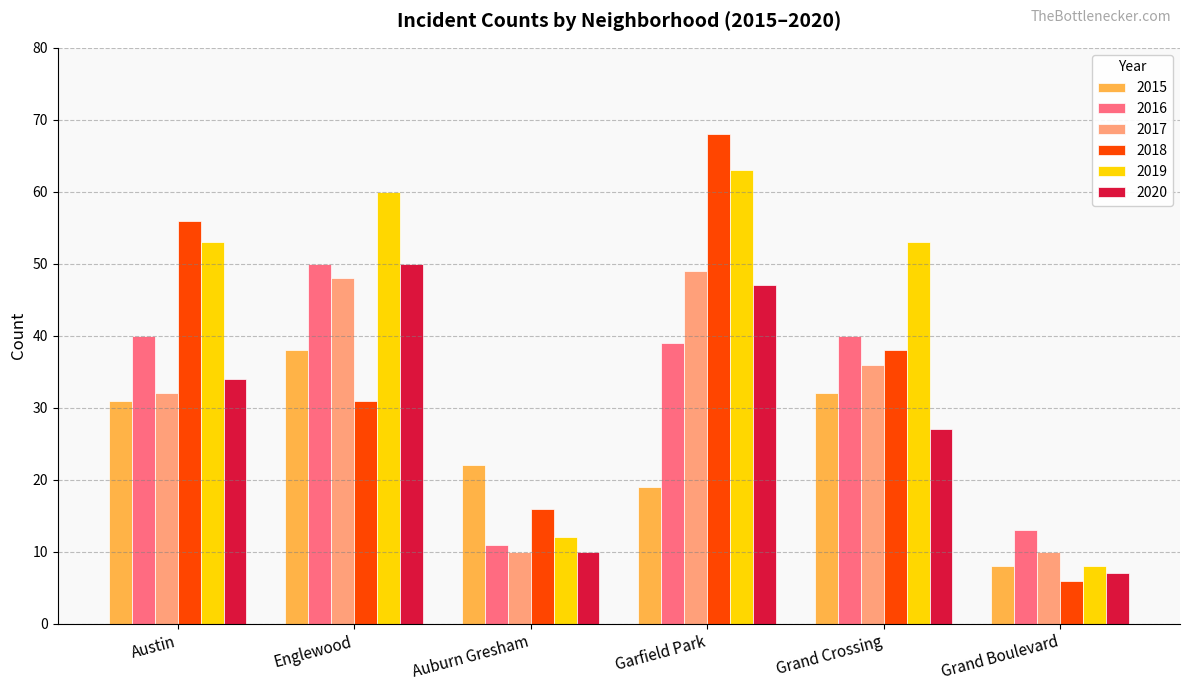

What is the difference between the highest and lowest values at Garfield Park?

49